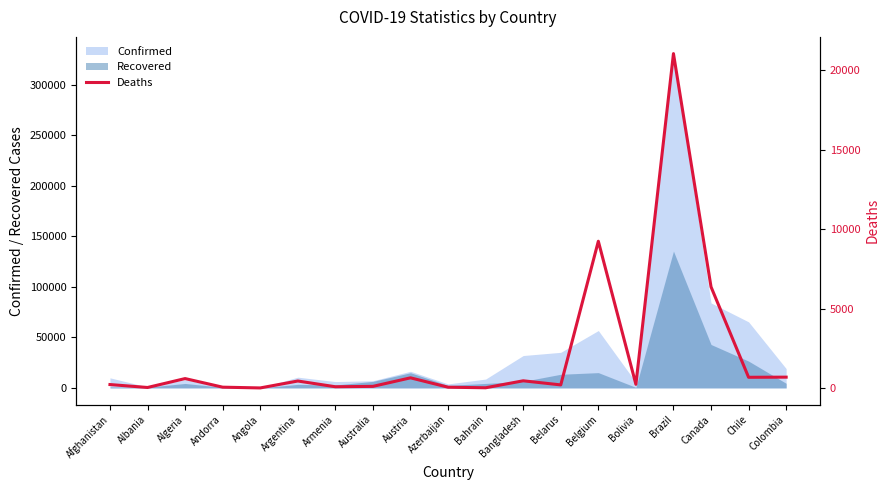

What is the approximate value at Belgium, to the nearest 10?

9240